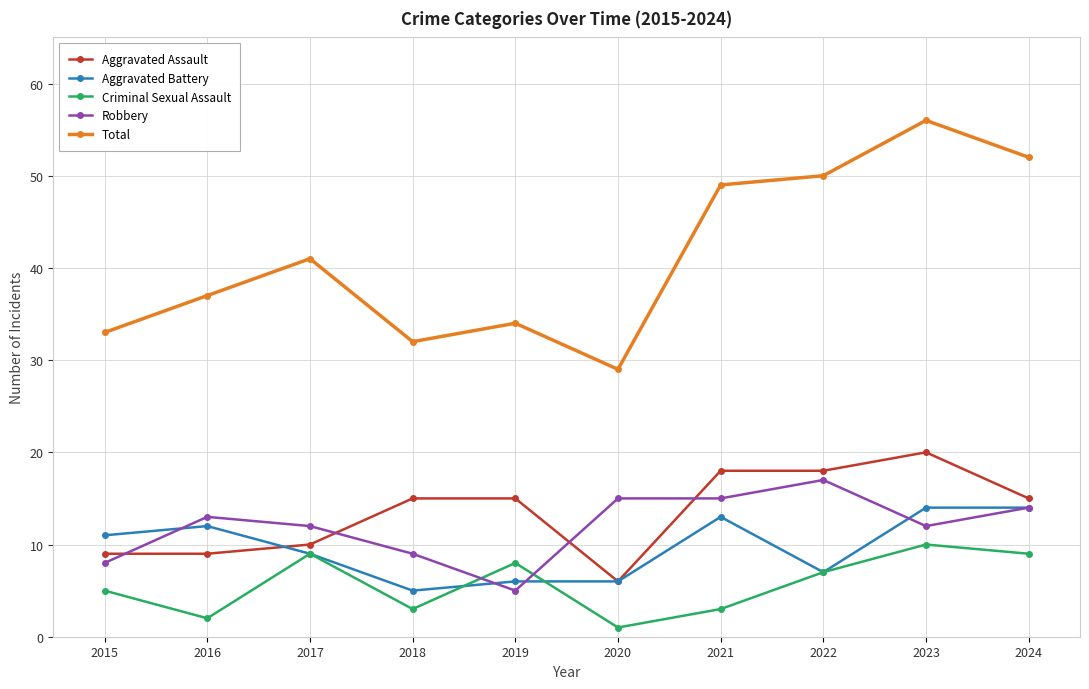

Rank the series by their maximum value, from lowest to highest.

Criminal Sexual Assault, Aggravated Battery, Robbery, Aggravated Assault, Total